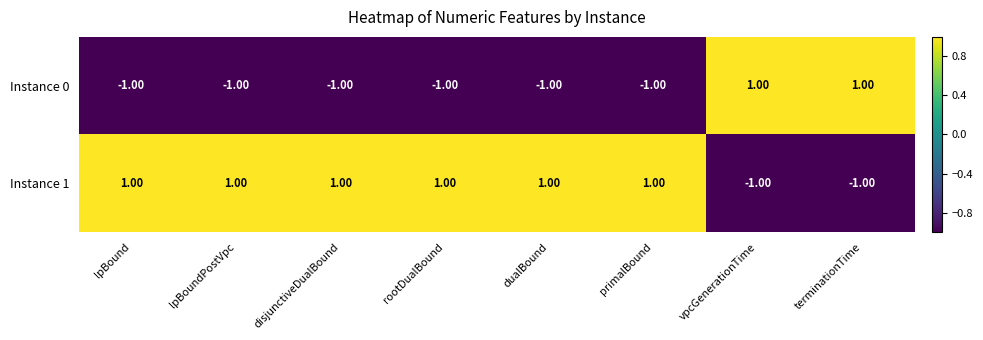

What is the sum of all Instance 0 values?

-4